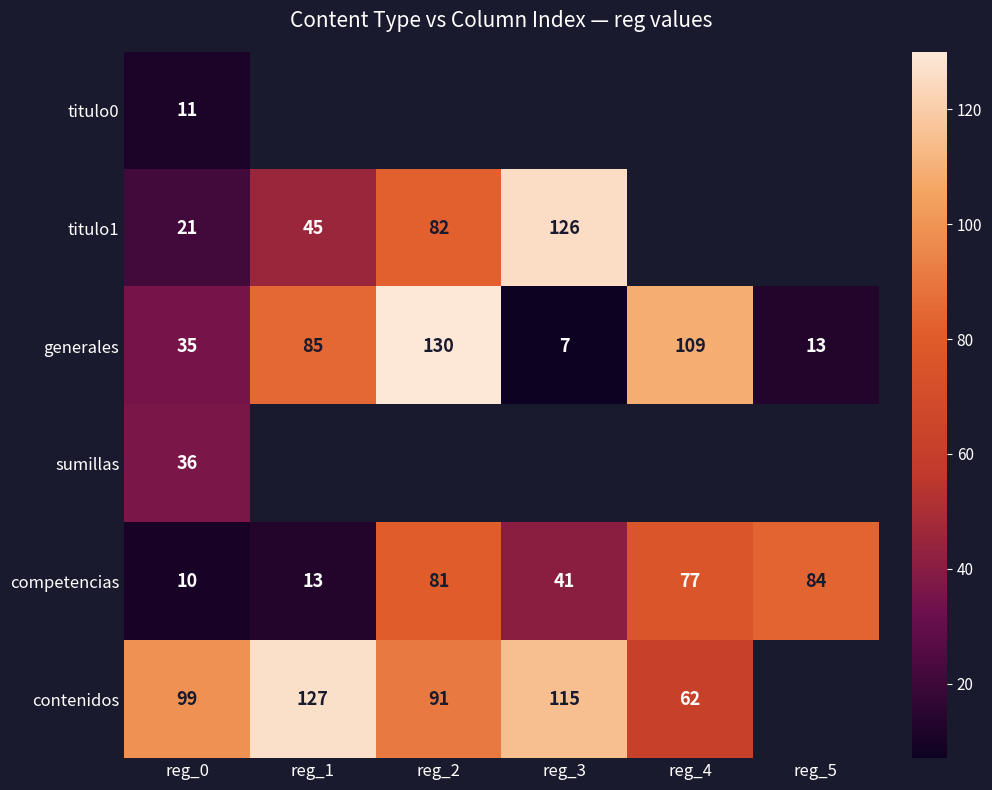

Where does the competencias series first go above 77?

reg_2